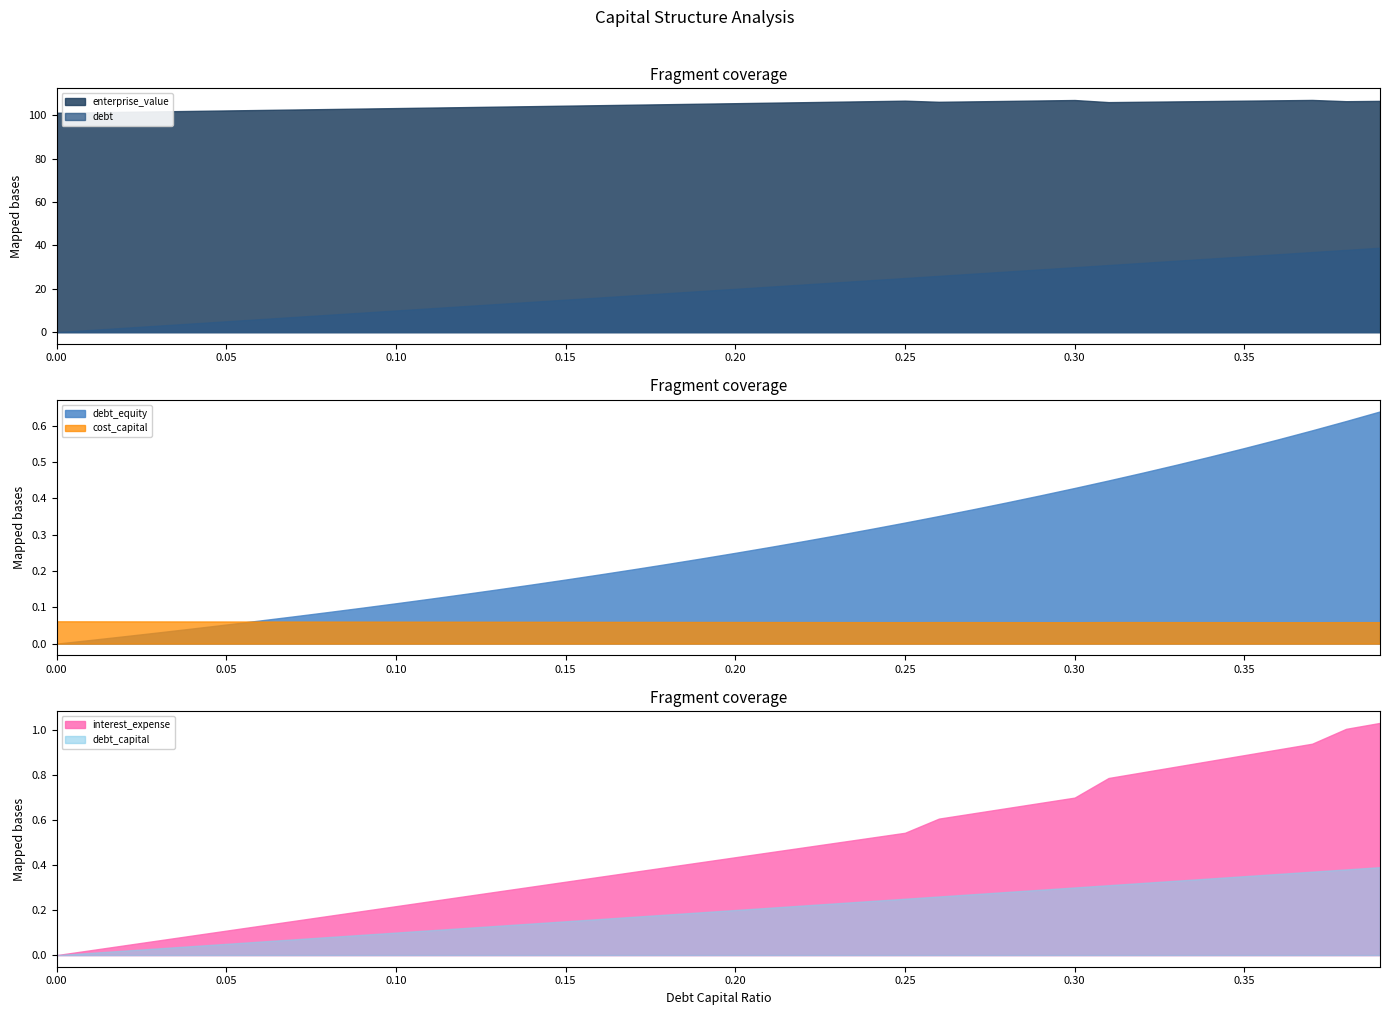

How many interior local peaks does the enterprise_value series have?

3